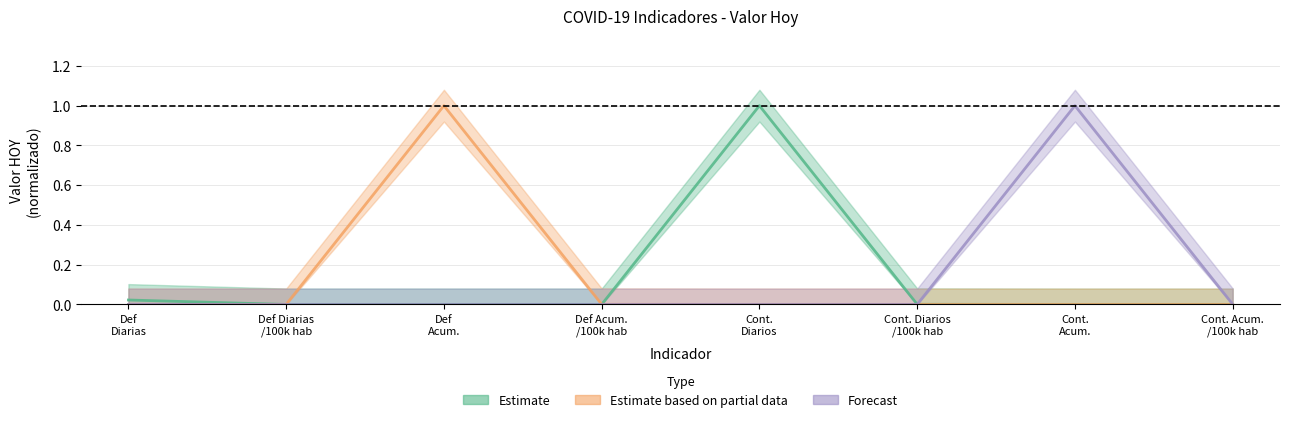

True or false: Estimate has more than 0 points higher than both neighbors.

True